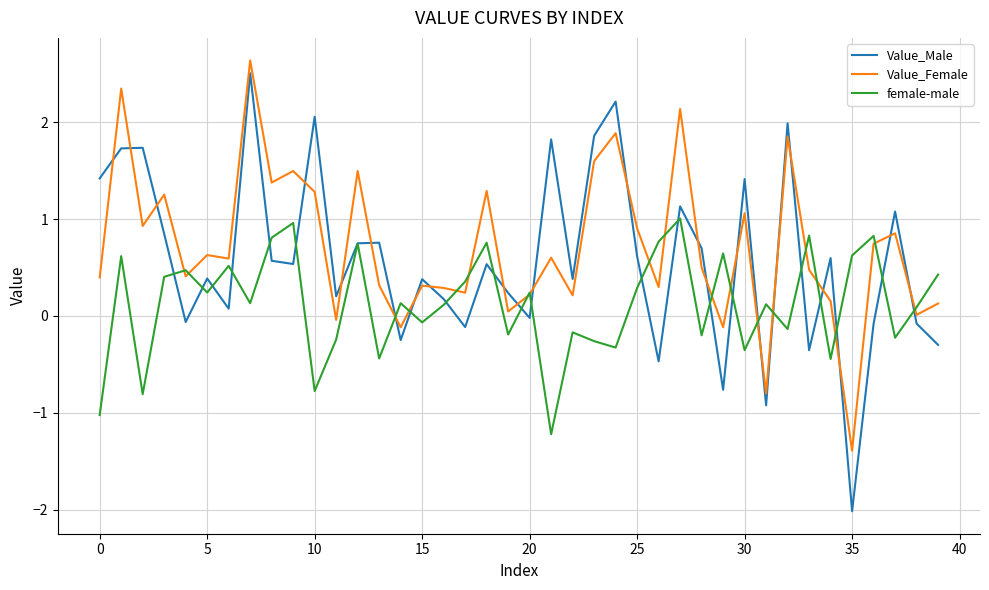

Which series ends up on top after the final intersection of female-male and Value_Female?

female-male